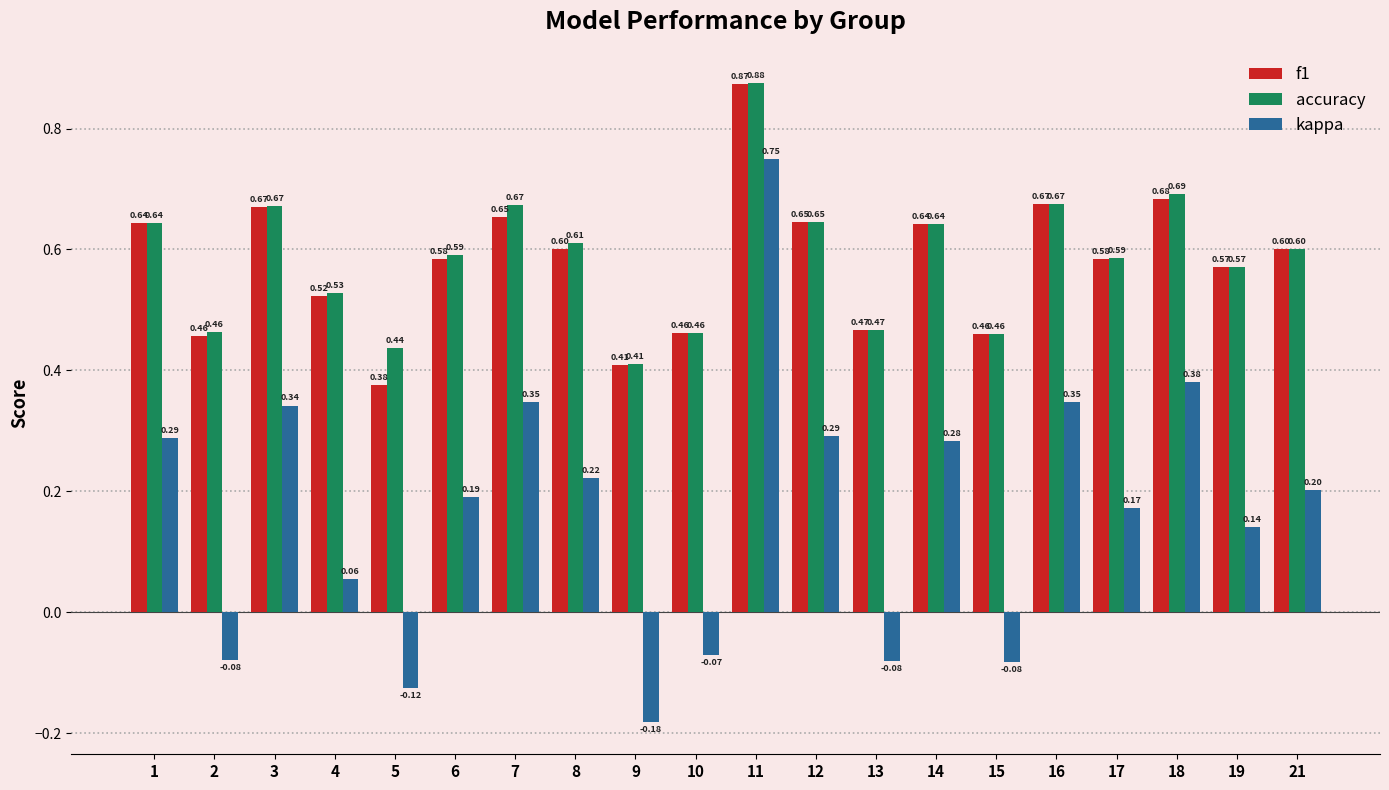

What is the average value of the f1 series?

0.6